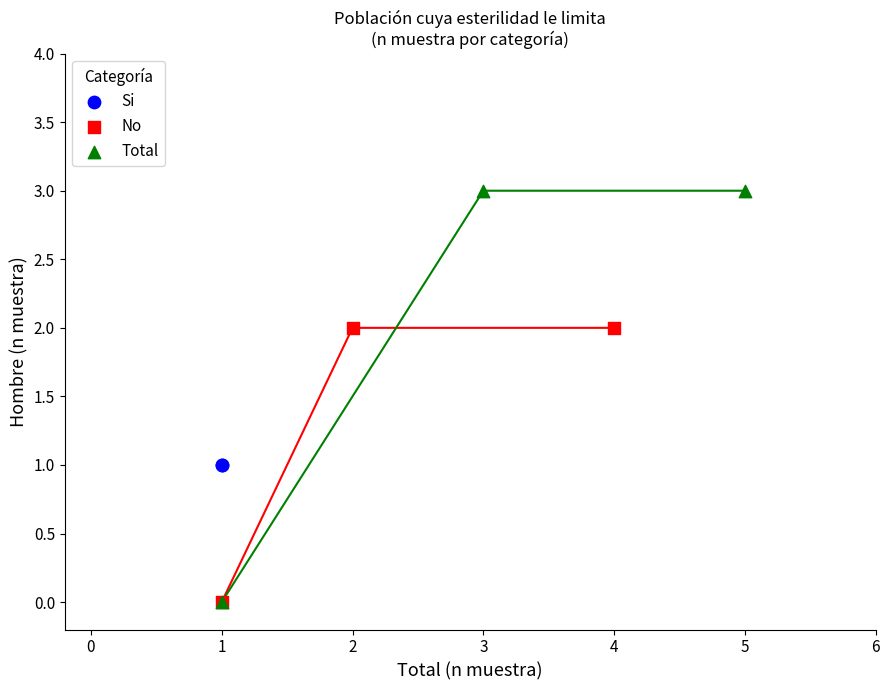

What are all the series names shown in the legend?

Si, No, Total